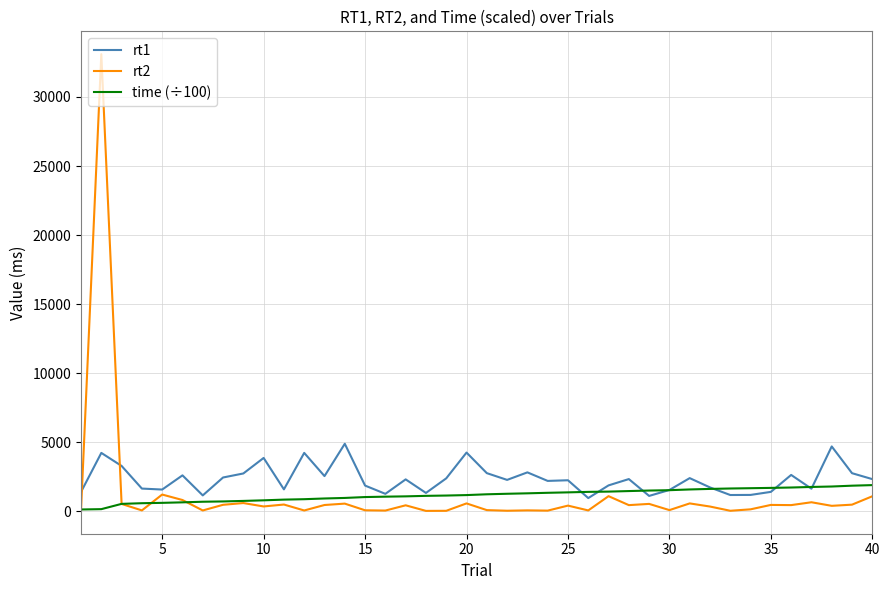

Rank the series by their maximum value, from highest to lowest.

rt2, rt1, time (÷100)